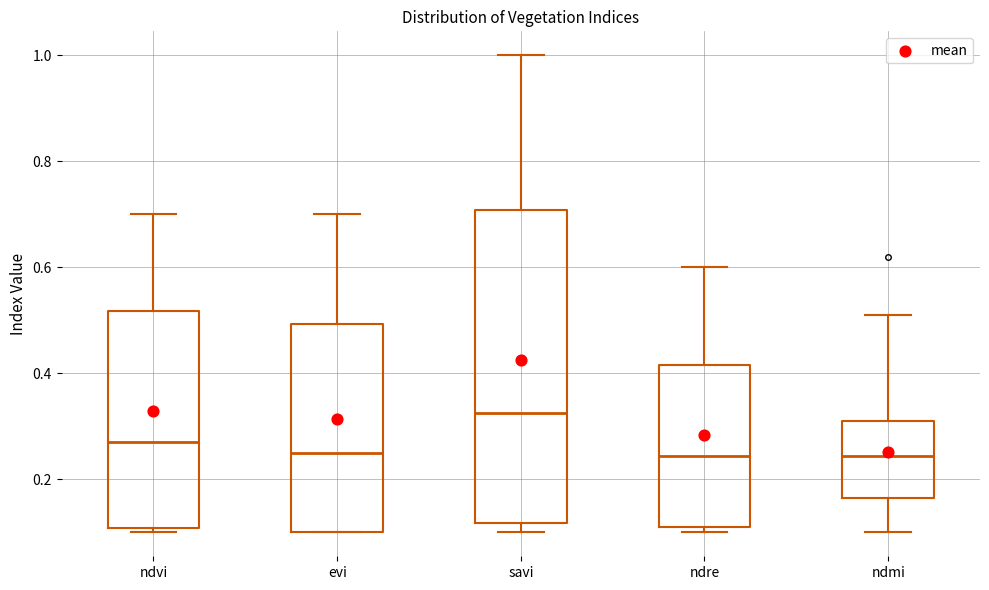

Reading left to right, transcribe this box plot: for each box, give where its median line is, the range the box spans, and where its two whiskers end, as read against the y-axis. The values are not printed on the chart, so give them approximately, as read against the axis.

ndvi: median 0.28, box 0.10 to 0.52, whiskers 0.10 (just below the box's lower edge) to 0.70
evi: median 0.26, box 0.10 to 0.50, whiskers 0.10 to 0.70
savi: median 0.32, box 0.12 to 0.70, whiskers 0.10 to 1.00
ndre: median 0.24, box 0.12 to 0.42, whiskers 0.10 to 0.60
ndmi: median 0.24, box 0.16 to 0.32, whiskers 0.10 to 0.52